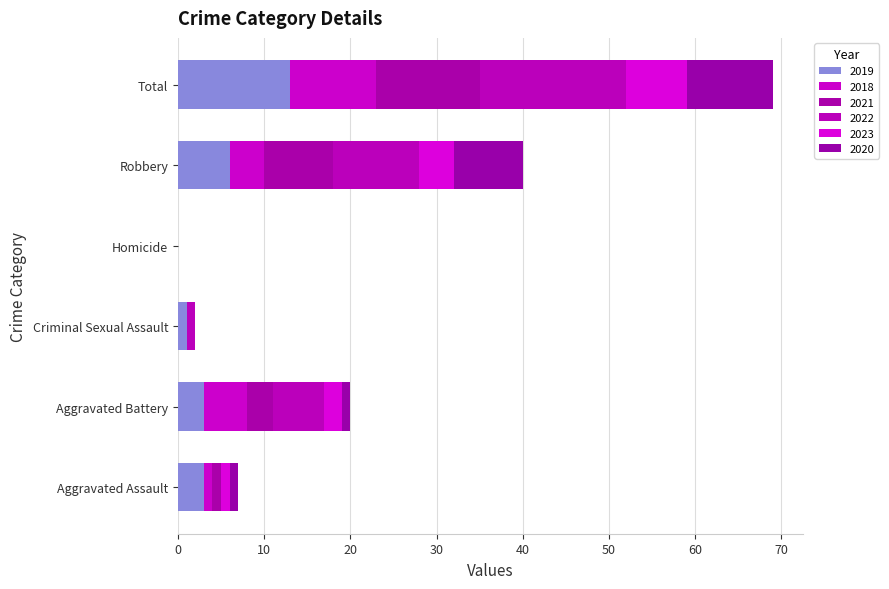

What is the label of the 5th bar from the left?

Robbery